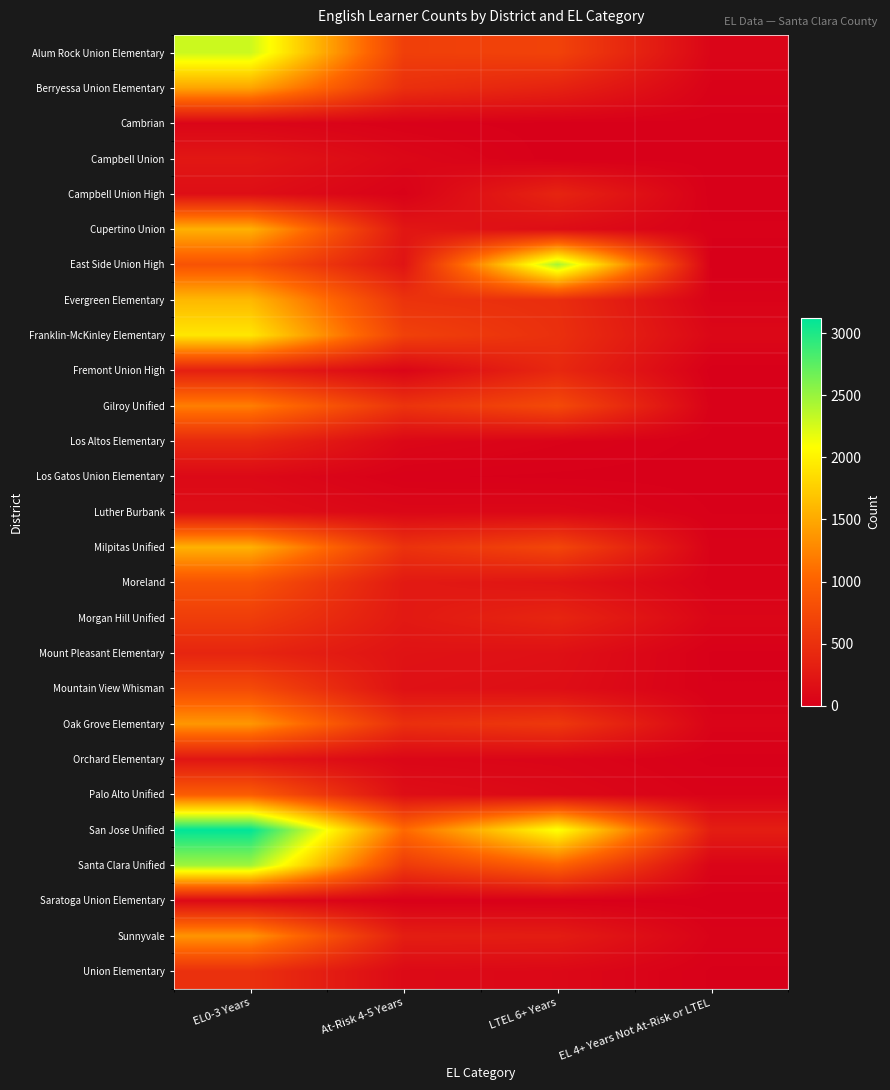

Rank the series at EL 4+ Years Not At-Risk or LTEL from lowest to highest value.

Campbell Union High, East Side Union High, Fremont Union High, Saratoga Union Elementary, Los Gatos Union Elementary, Campbell Union, Cambrian, Los Altos Elementary, Orchard Elementary, Mount Pleasant Elementary, Union Elementary, Luther Burbank, Mountain View Whisman, Cupertino Union, Gilroy Unified, Moreland, Berryessa Union Elementary, Milpitas Unified, Palo Alto Unified, Evergreen Elementary, Sunnyvale, Oak Grove Elementary, Santa Clara Unified, Alum Rock Union Elementary, Morgan Hill Unified, Franklin-McKinley Elementary, San Jose Unified